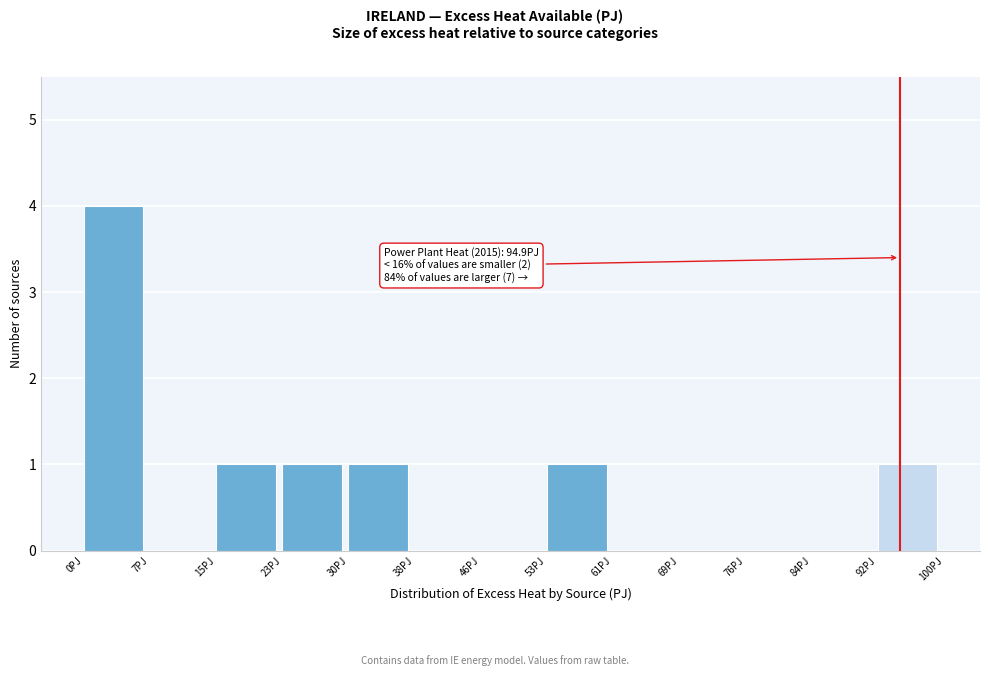

Over which range of the x-axis is the bar tallest?

0 to 8